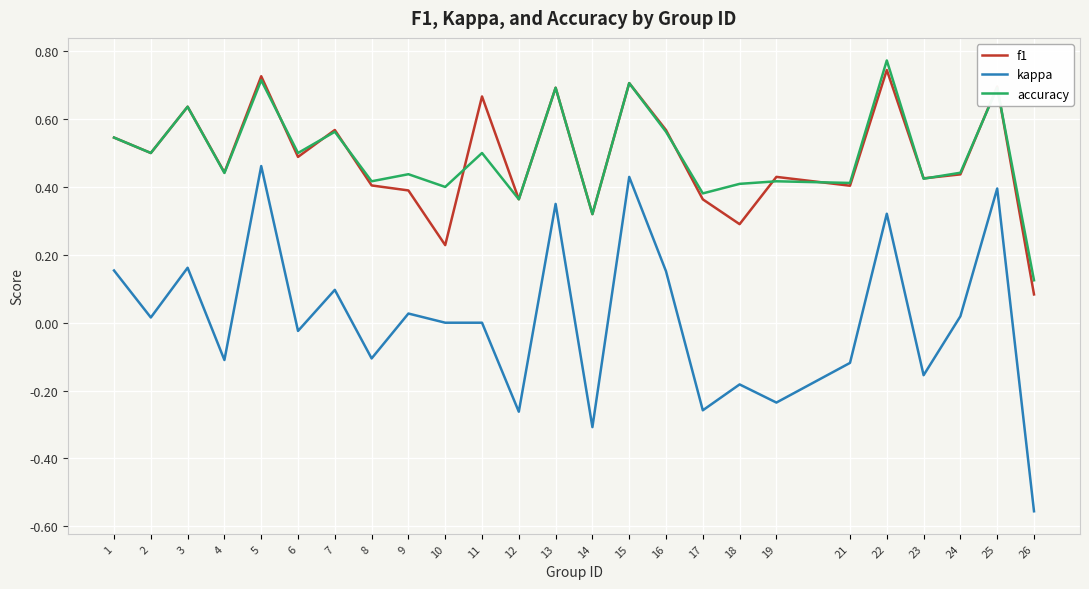

Is the value of f1 at 5 greater than the value of kappa at 26?

Yes